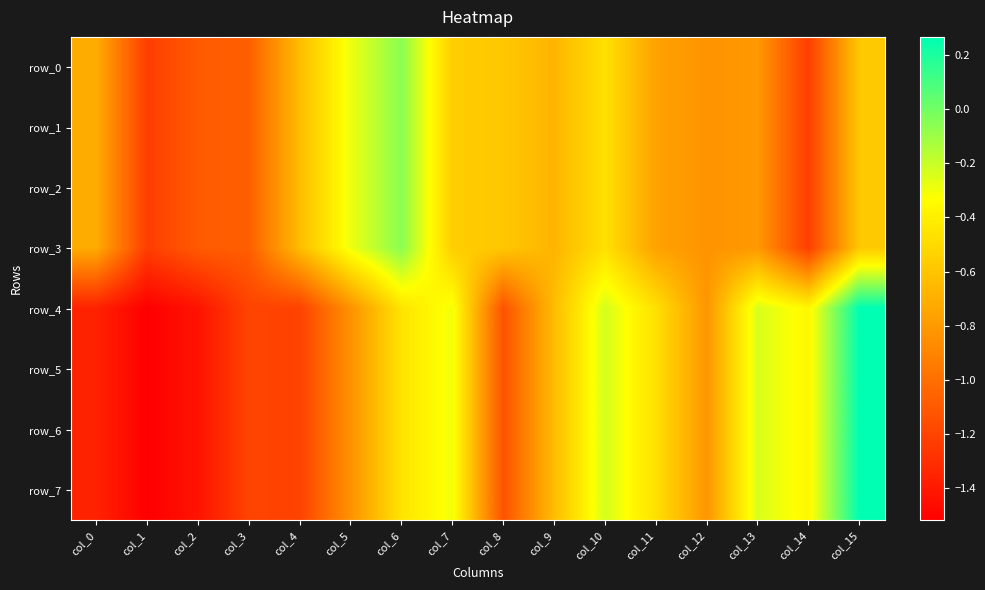

The row_4 series shows -0.3 at col_7. True or false?

True